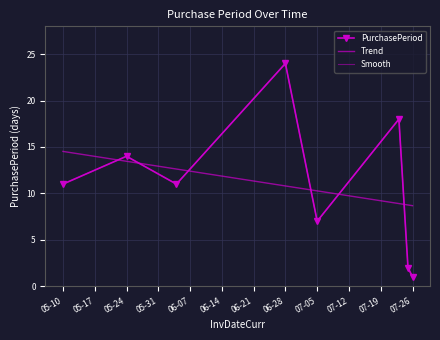

Which series has the largest range (max minus min)?

PurchasePeriod